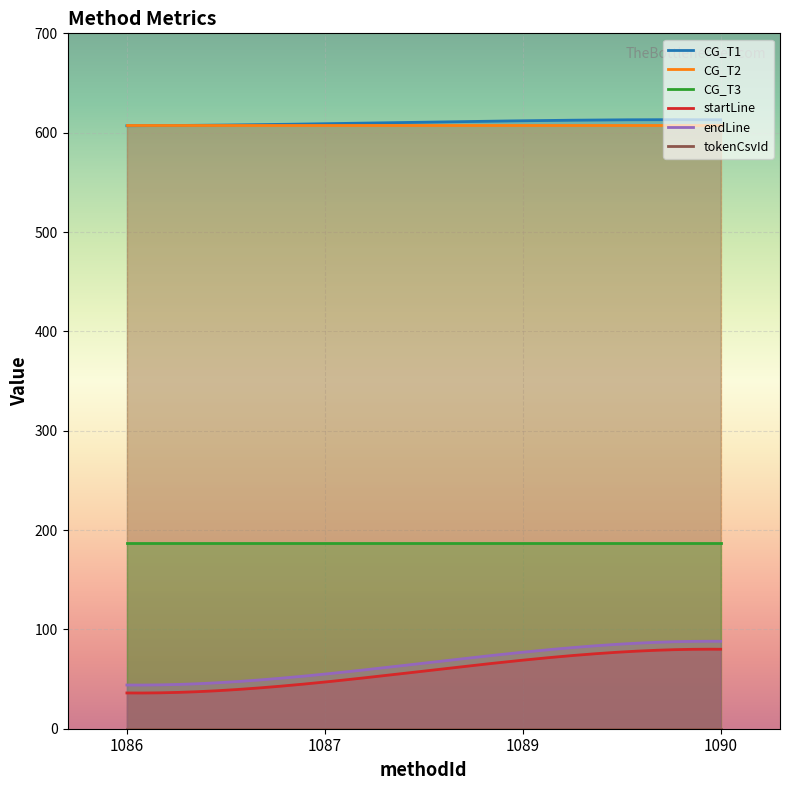

What is the difference between the second highest and second lowest values in the CG_T1 series?

3